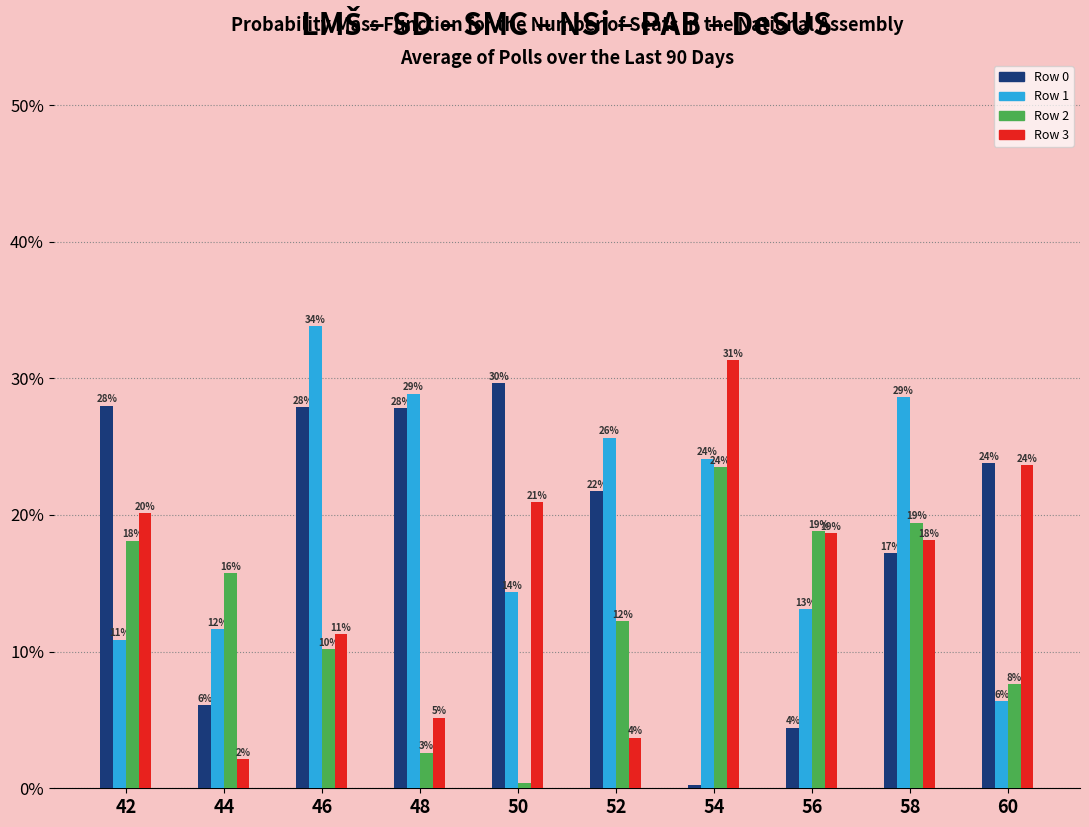

What are all the series names shown in the legend?

Row 0, Row 1, Row 2, Row 3